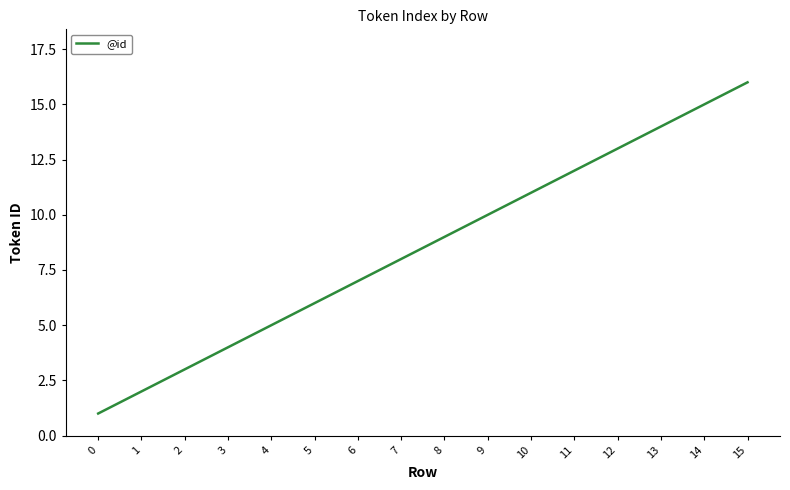

Does the chart have visible grid lines?

No